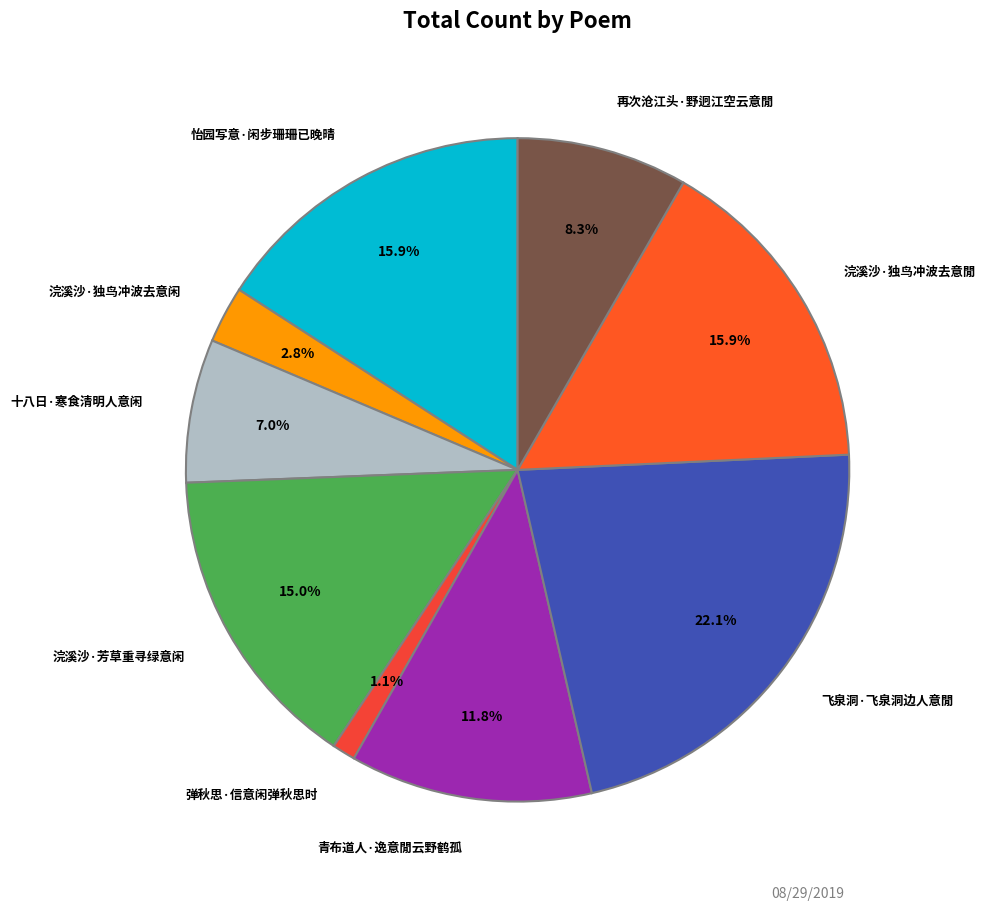

To the nearest percent, what is the combined percentage of 怡园写意·闲步珊珊已晚晴 and 飞泉洞·飞泉洞边人意閒?

38%